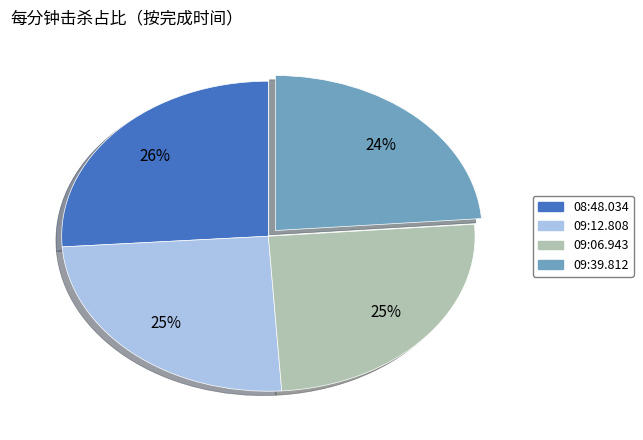

Does 09:06.943 represent more than half of the total?

No